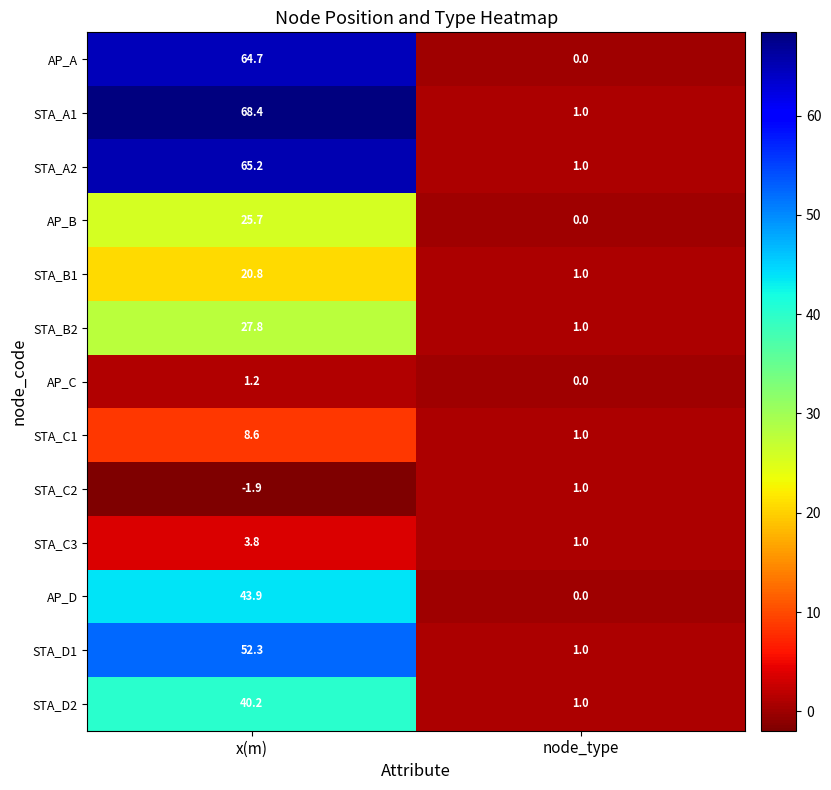

Where is STA_C3 nearest to the value 2?

node_type